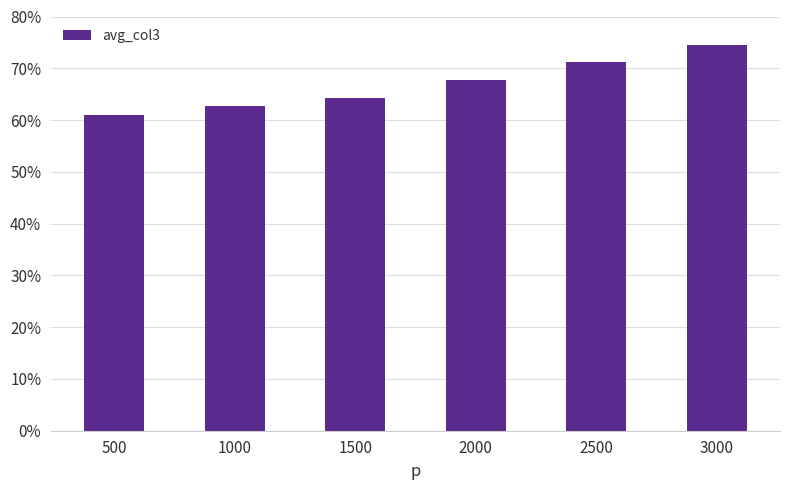

What is the average value?

66.9